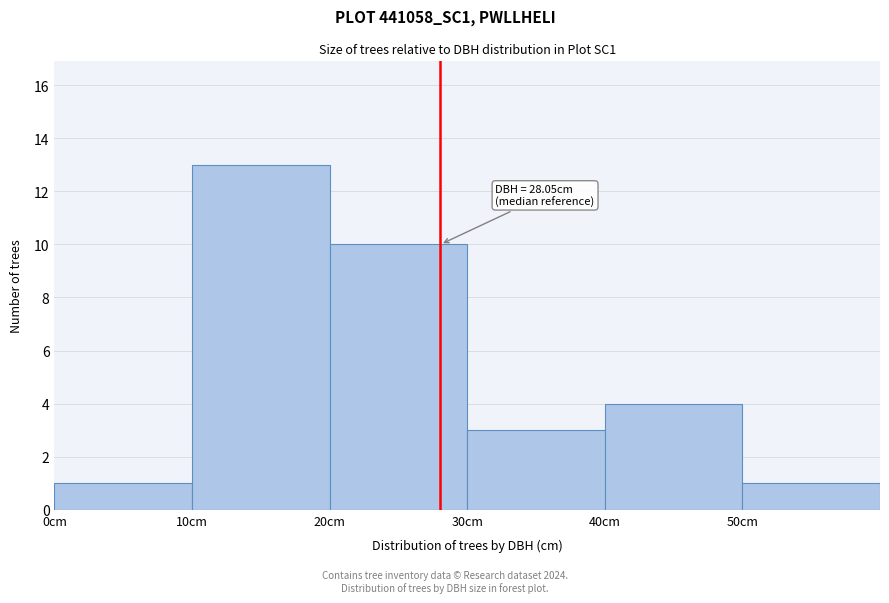

Which range on the x-axis has the tallest bar?

10 to 20